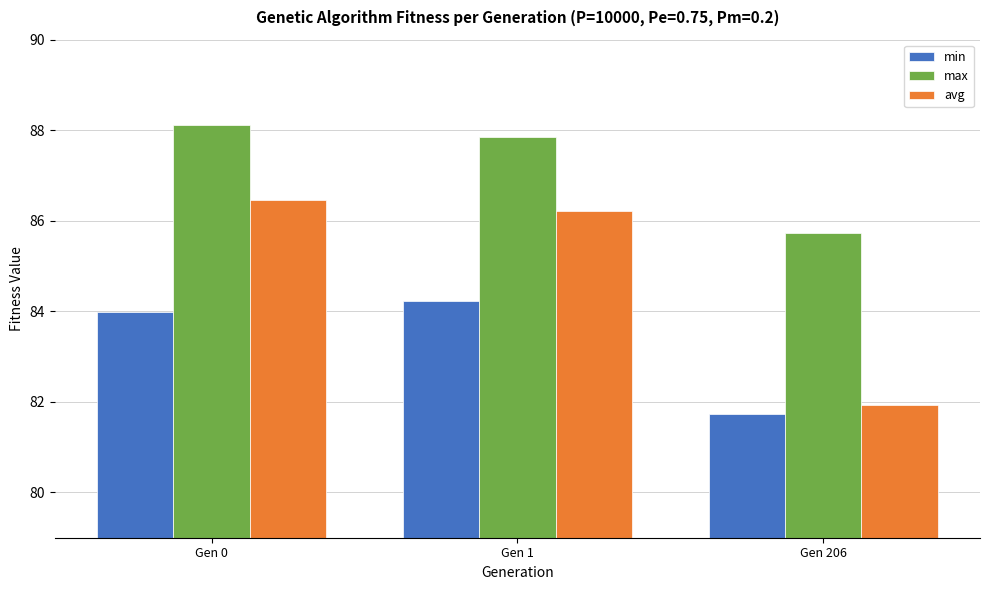

At which label does max first exceed 87?

Gen 0